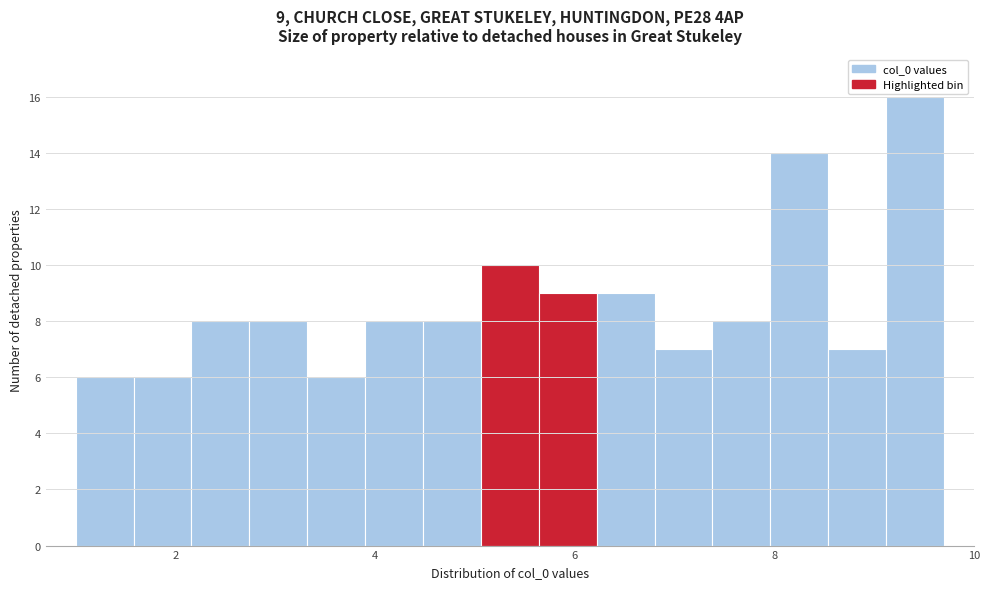

Around what value on the x-axis is the tallest bar? Give the approximate position of its centre, as read against the axis.

9.4